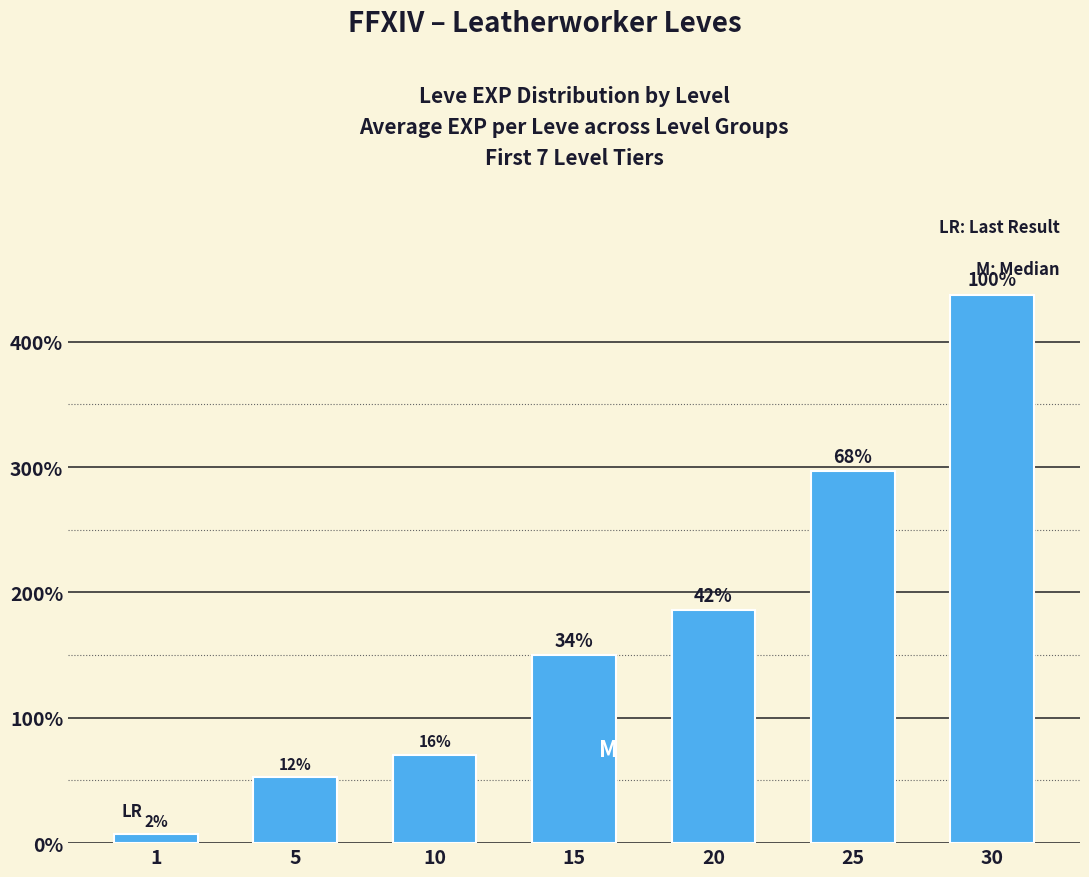

Reading right to left, list all the values displayed in this chart.

30=43730	25=29665	20=18572	15=14968	10=7067	5=5245	1=712